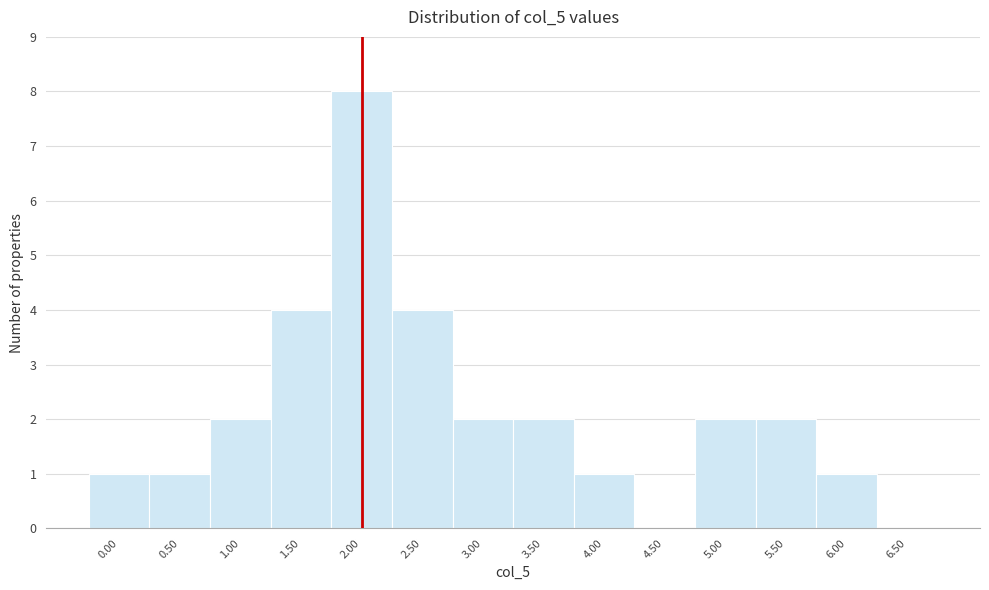

Reading right to left, transcribe all the data shown in this chart.

6.50=0	6.00=1	5.50=2	5.00=2	4.50=0	4.00=1	3.50=2	3.00=2	2.50=4	2.00=8	1.50=4	1.00=2	0.50=1	0.00=1